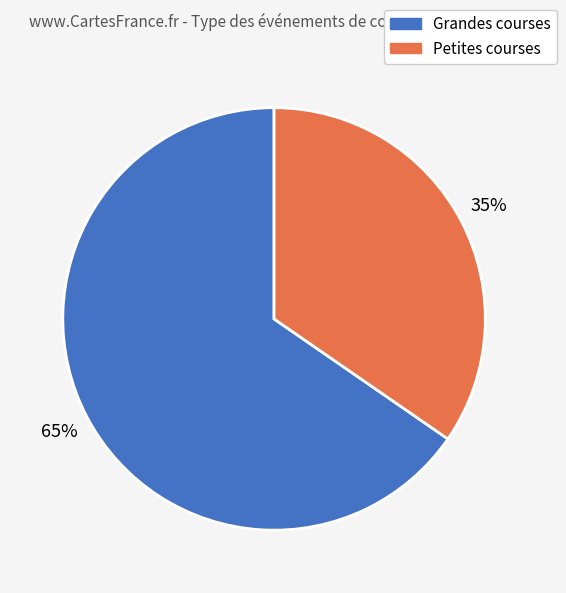

To the nearest percent, what is the average slice percentage?

50%